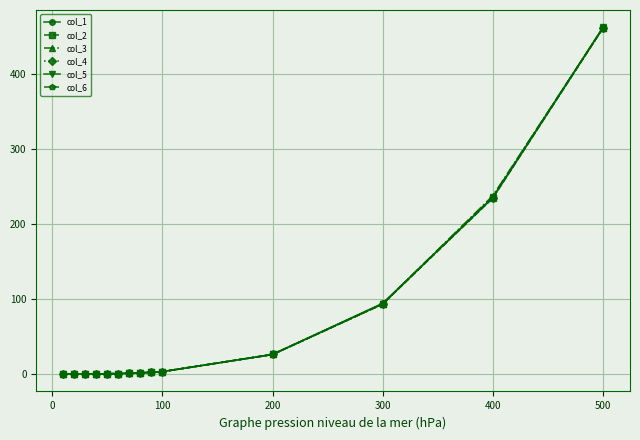

What is the value of the col_1 point at the 13th from the left?

235.1